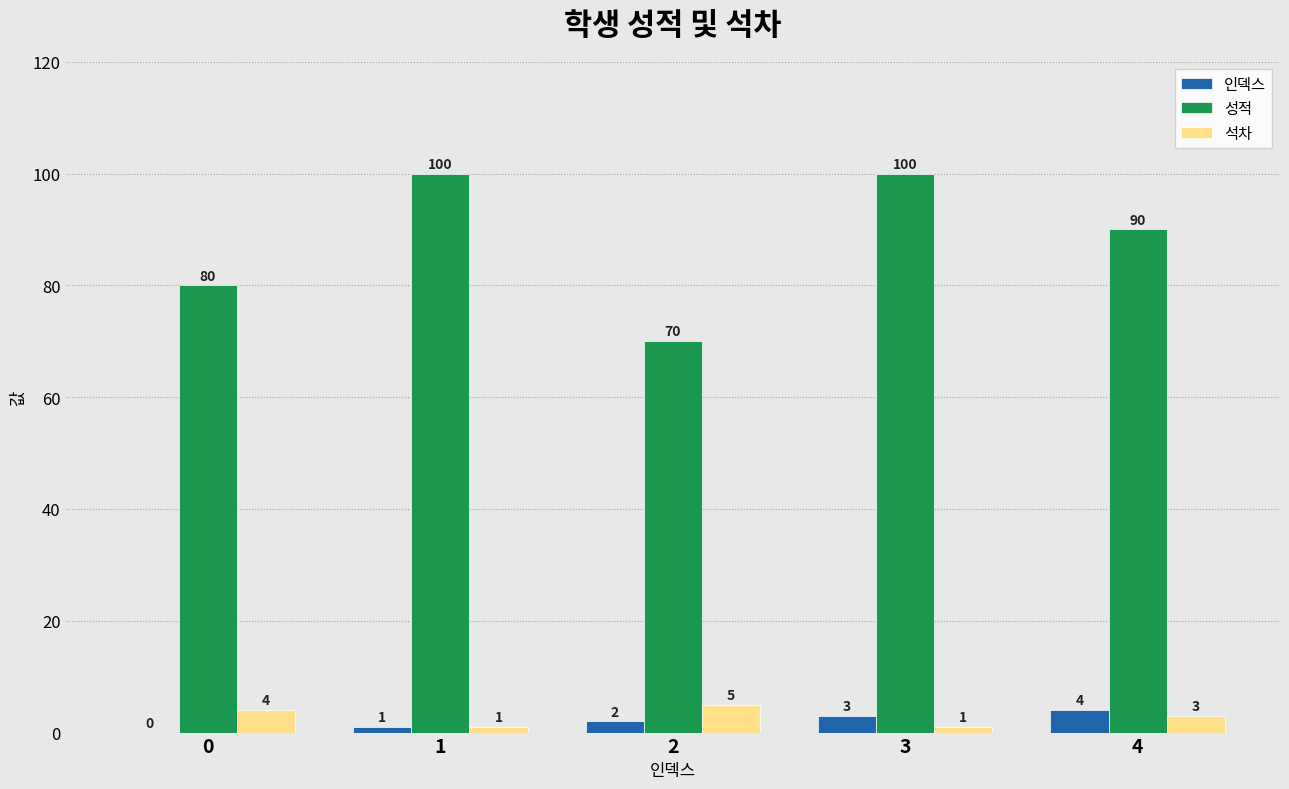

Reading left to right, transcribe all the data shown in this chart.

인덱스: 0=0	1=1	2=2	3=3	4=4
성적: 0=80	1=100	2=70	3=100	4=90
석차: 0=4	1=1	2=5	3=1	4=3